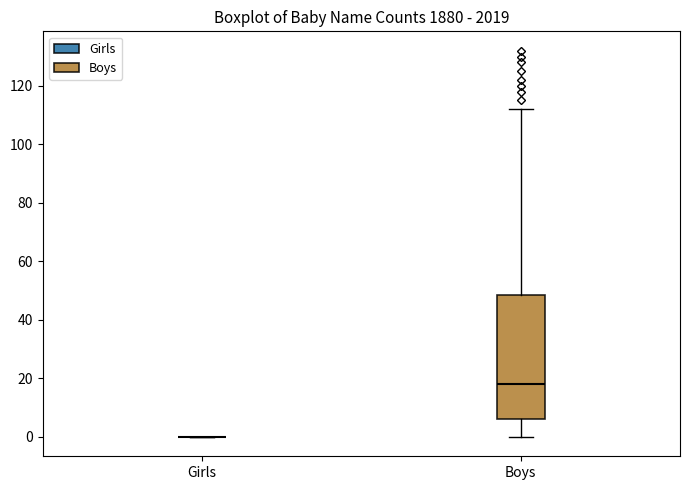

Reading left to right, read every box against the y-axis: the position of its median line, the range the box covers, and the ends of its whiskers. The values are not printed on the chart, so give them approximately, as read against the axis.

Girls: box collapsed to a line at 0, whiskers 0 to 0
Boys: median 18, box 6 to 48, whiskers 0 to 112